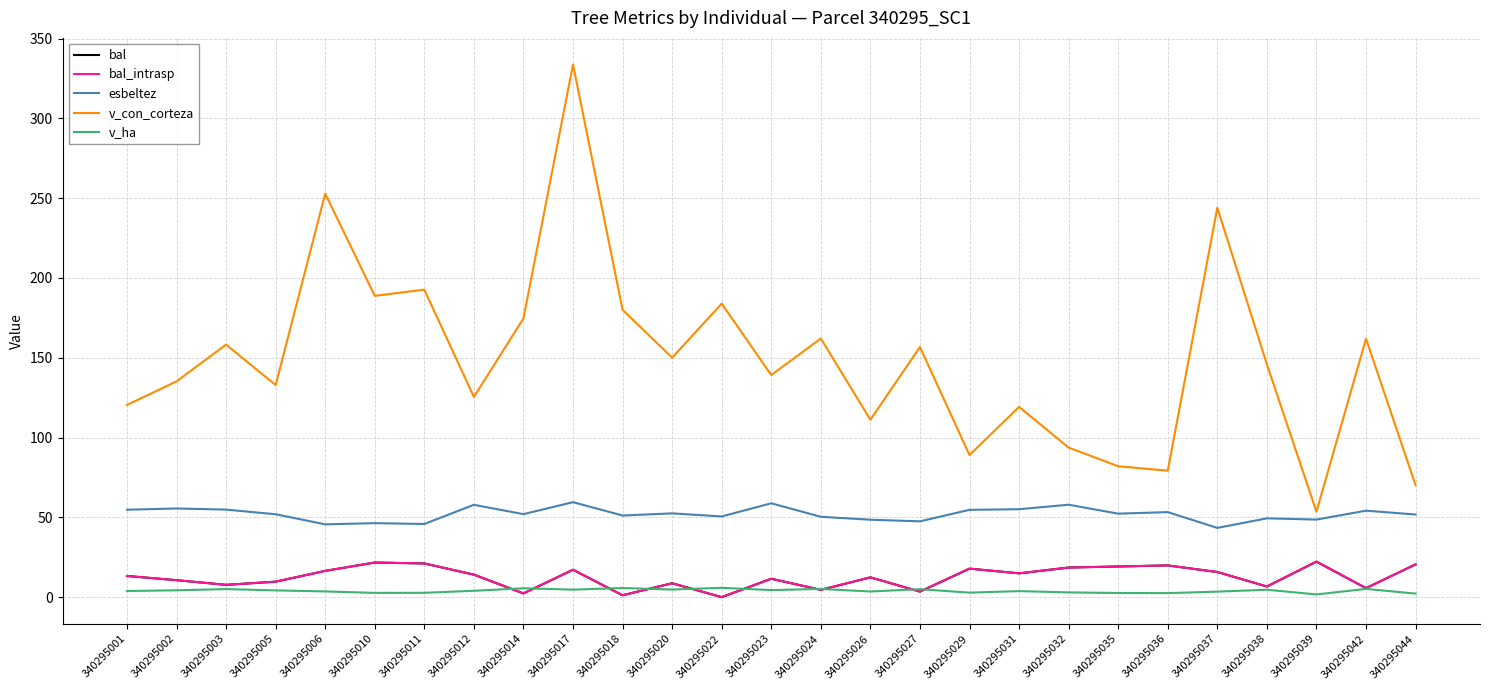

Is this an area chart (filled region under the line)?

No